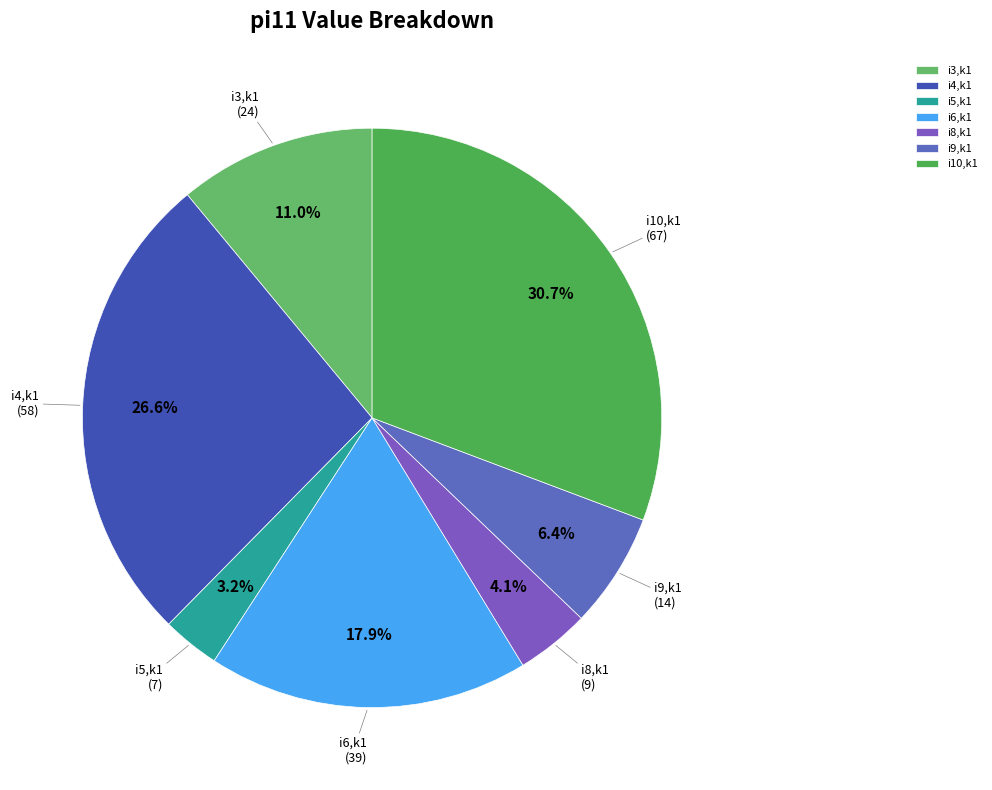

To the nearest percent, what percentage of the pie is i9,k1?

6%